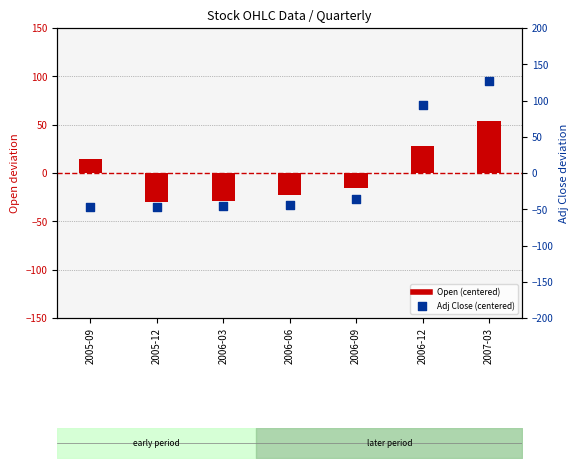

Is the value of Adj Close (centered) at 2005-12 greater than the value of Open (centered) at 2006-03?

No